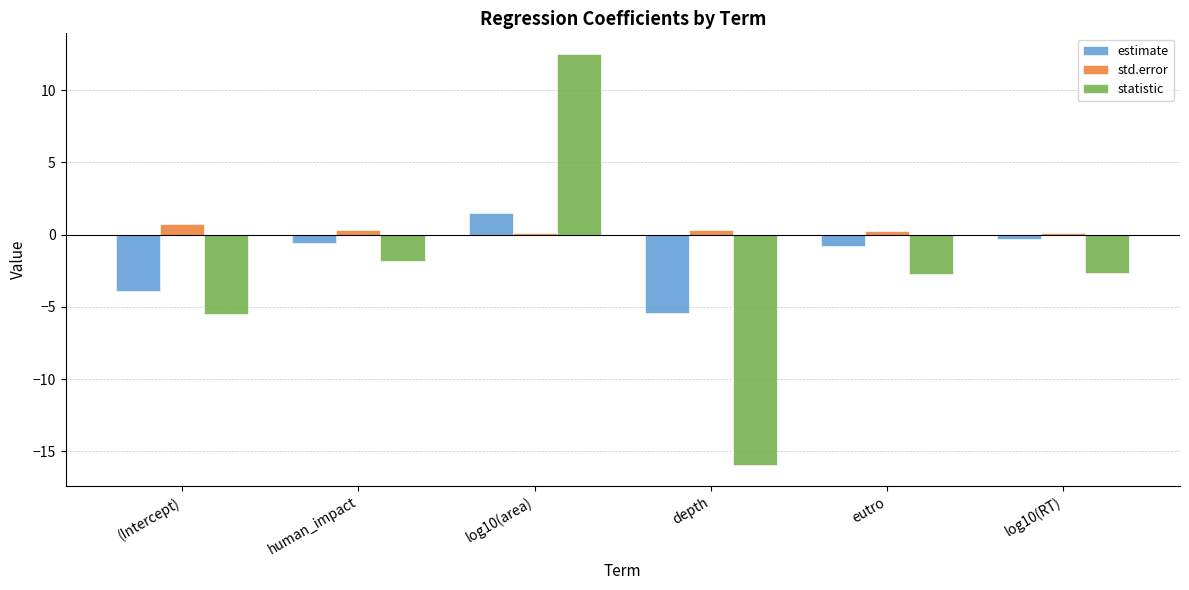

Which series has the largest total across all categories?

std.error